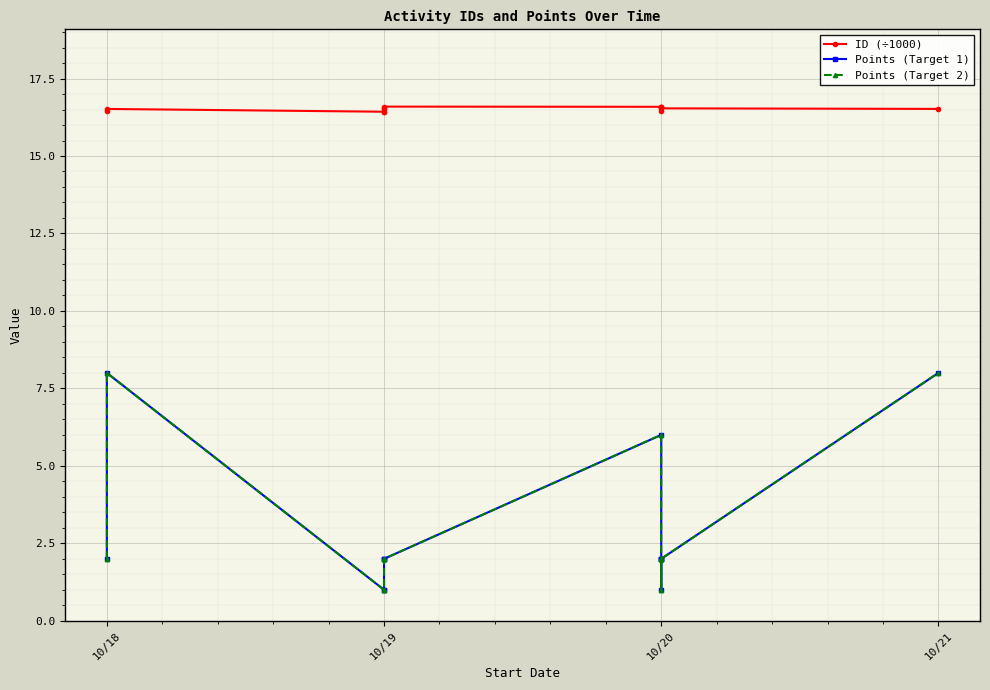

What is the spread (max minus min) of values at 10/20?

10.6